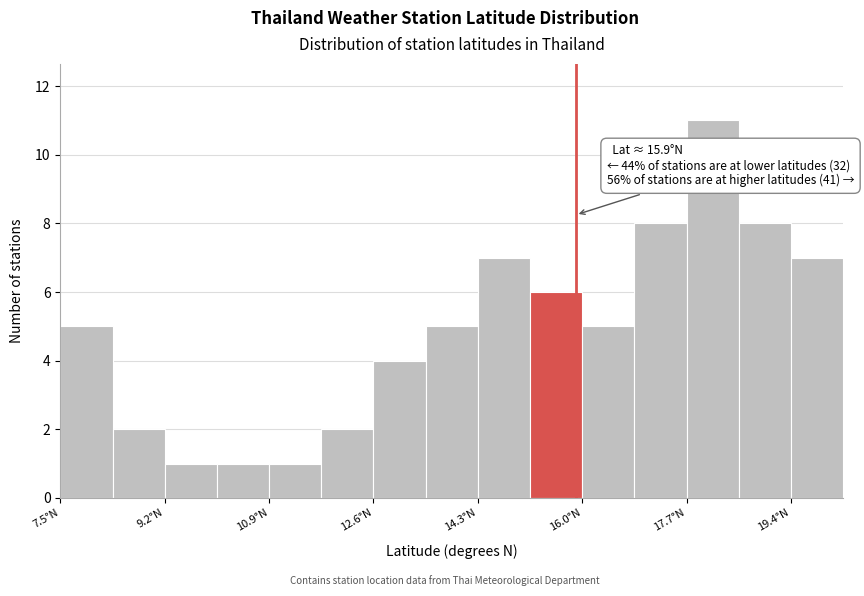

Over which range of the x-axis is the bar tallest?

17.6 to 18.6